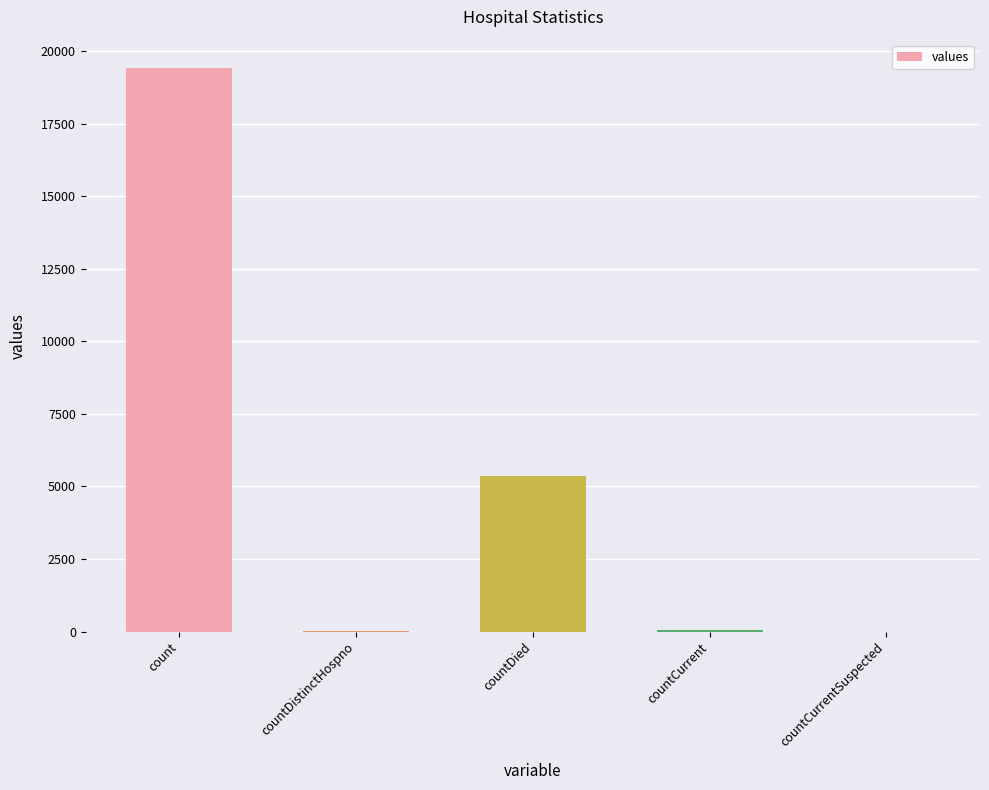

Which has a higher value, count or countDied?

count